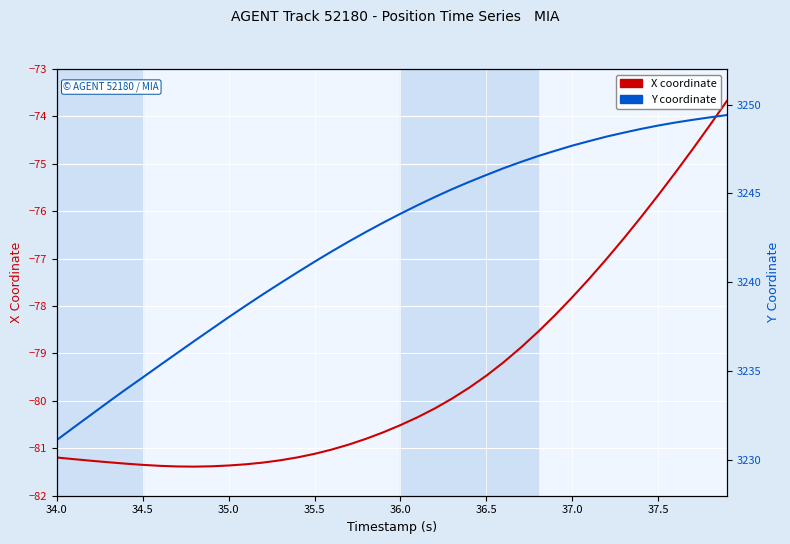

What is the minimum value for Y coordinate?

3231.1